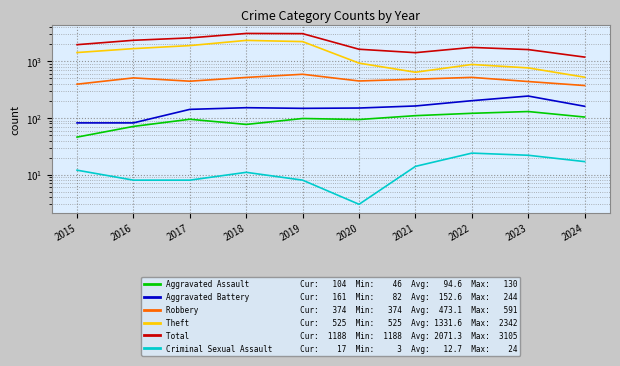

How many lines are shown in the chart?

6